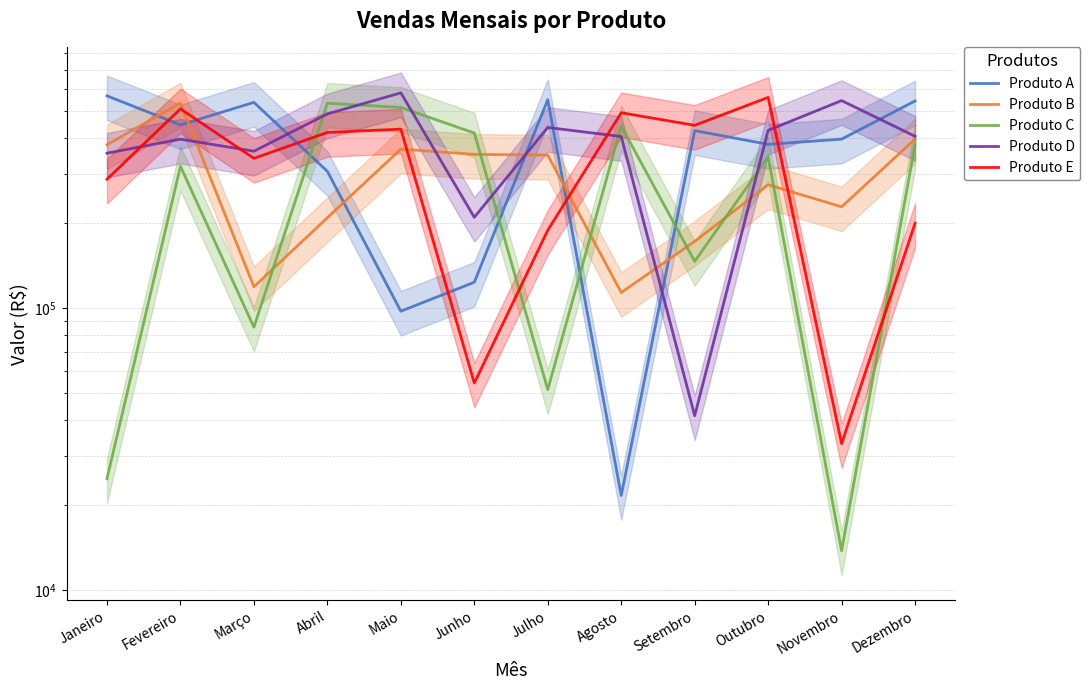

What is the average value of the Produto A series?

366106